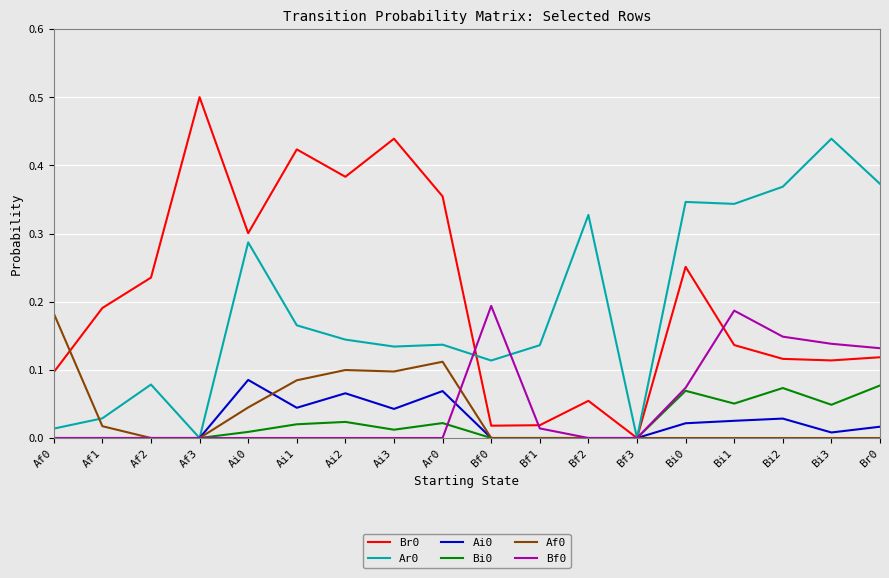

The value of Br0 at Af1 is 0.1. True or false?

False